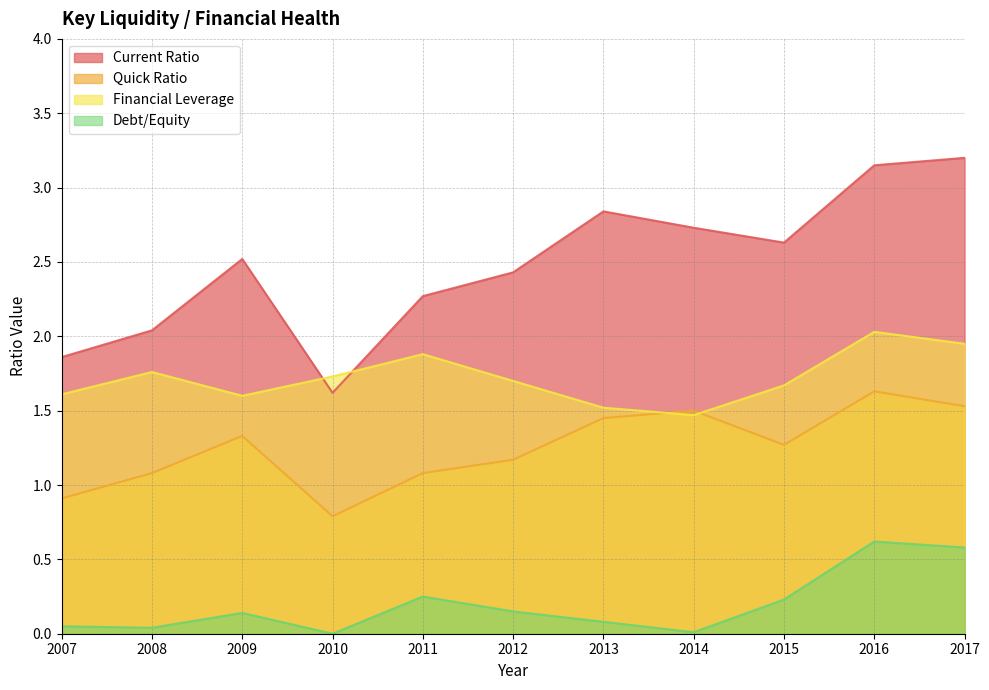

What is the difference between the second highest and second lowest values in the Financial Leverage series?

0.4